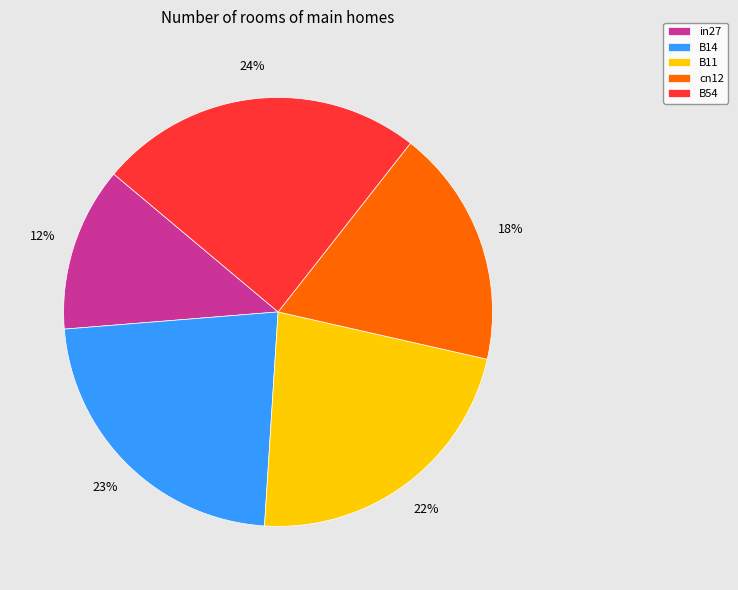

Which slice is the largest?

B54